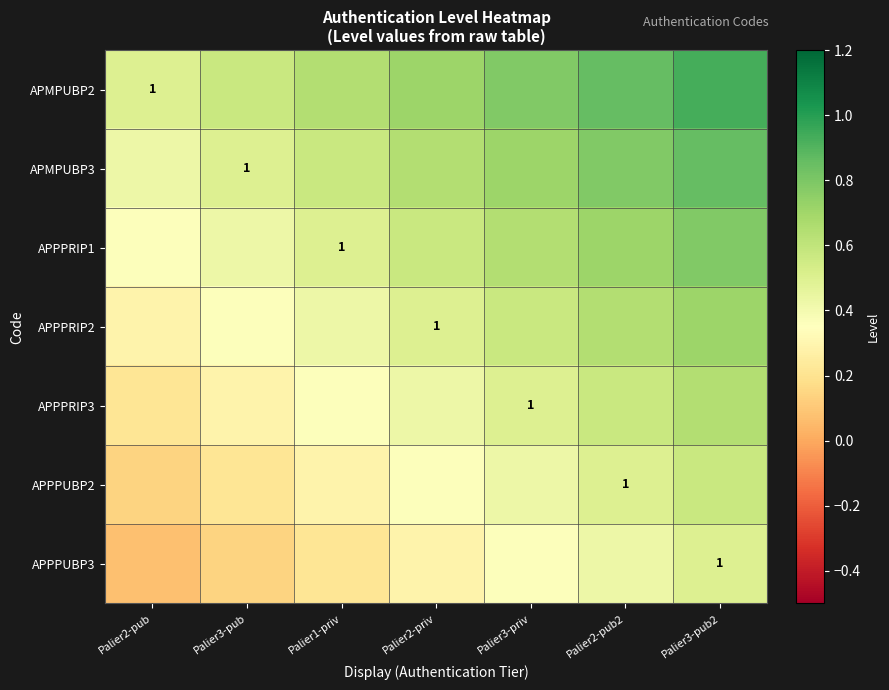

The value of APPPRIP3 at Palier3-pub2 is 1.1. True or false?

False